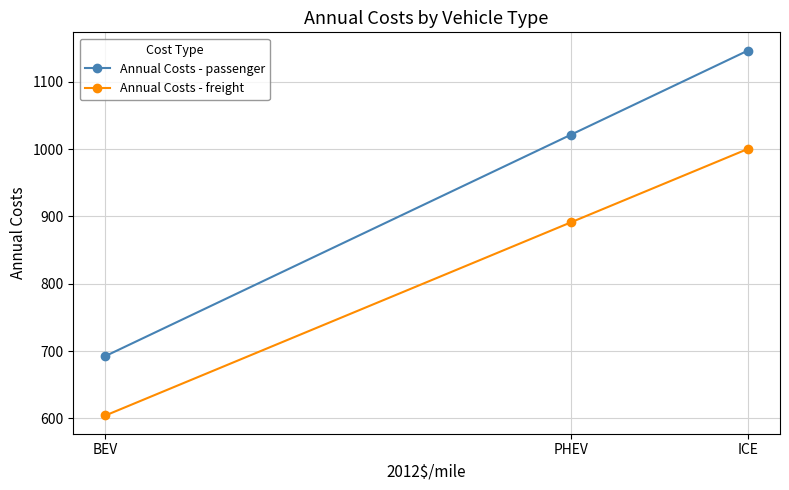

At how many categories does at least one series exceed 884?

2